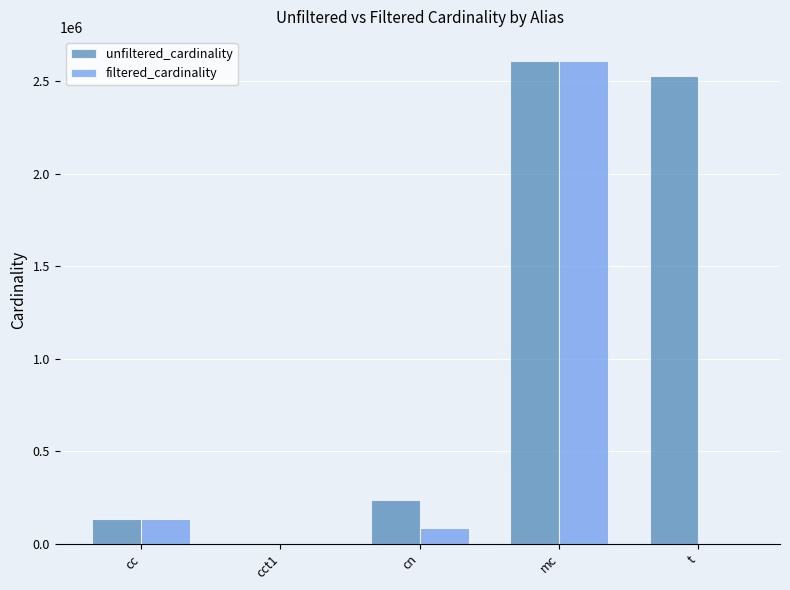

Count the number of data series in this chart.

2